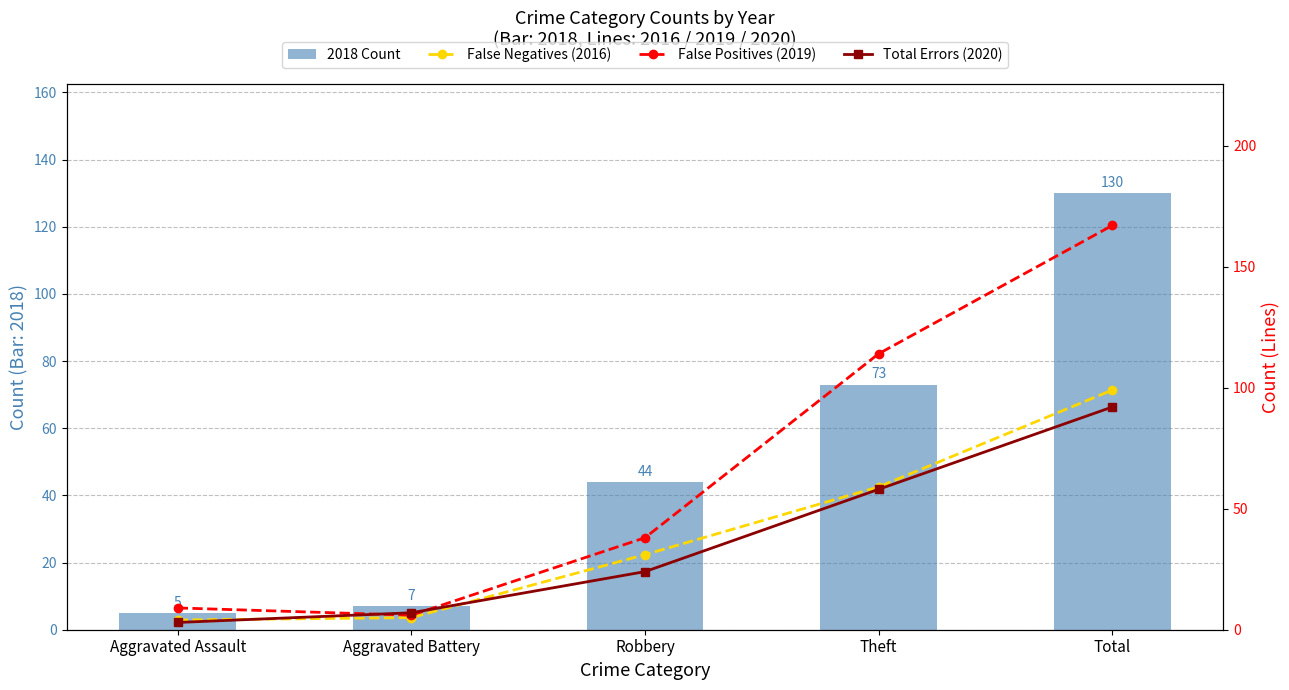

How many values in the False Positives (2019) series exceed 38?

2